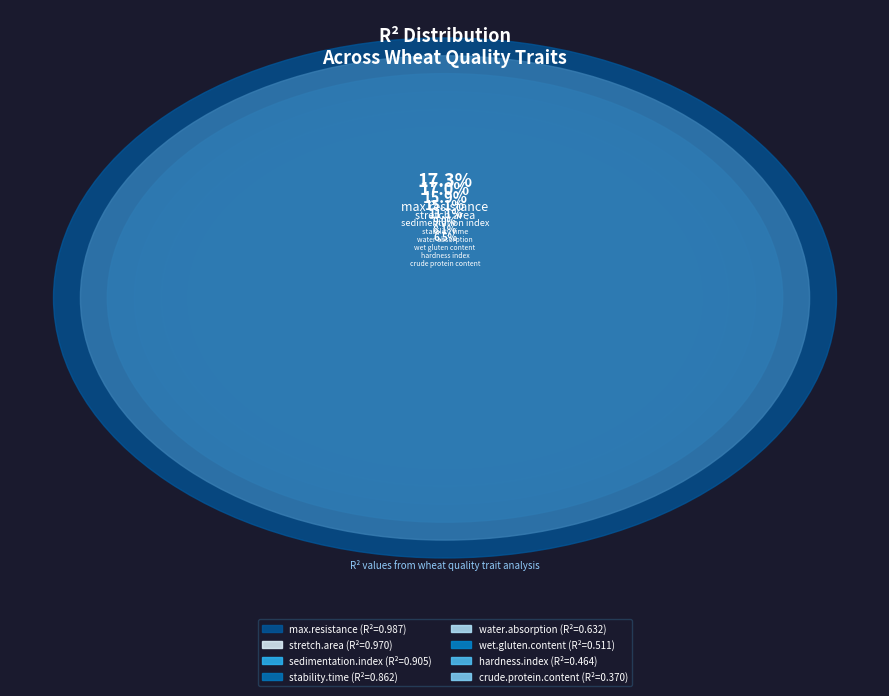

What percentage do max.resistance and hardness.index together represent?

25.4%